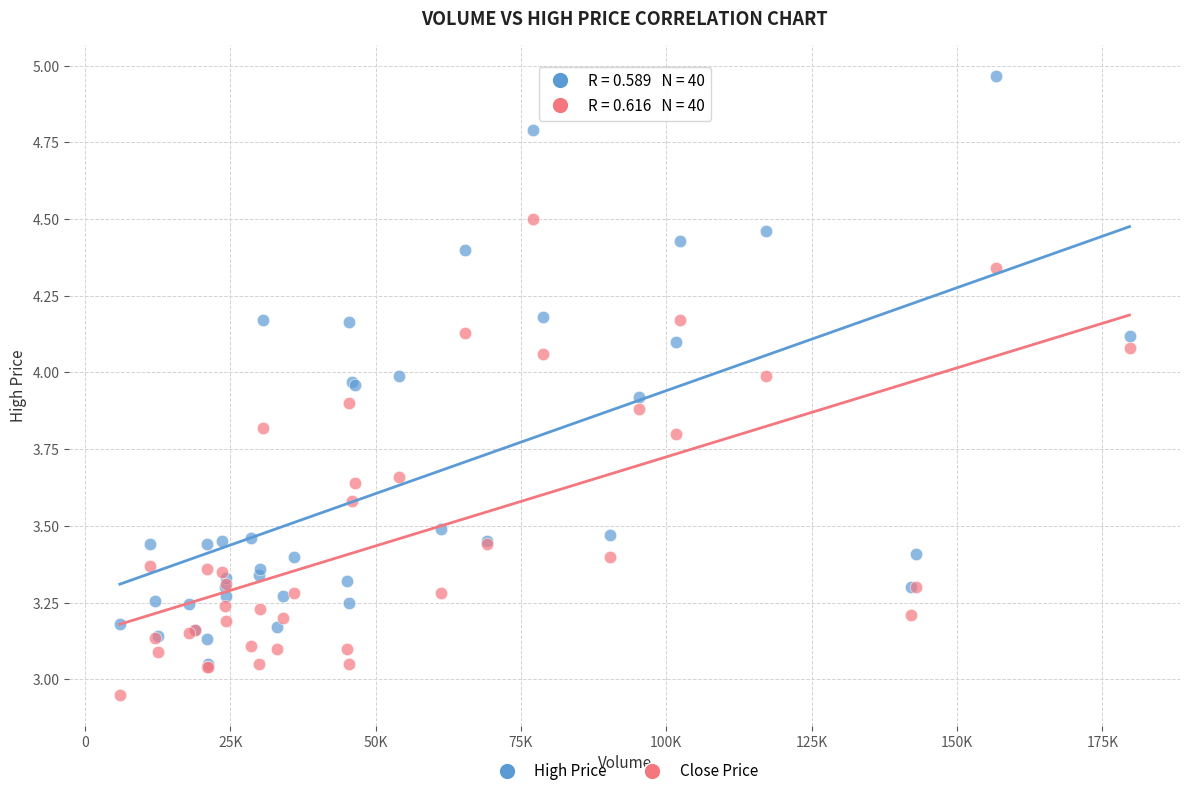

What are all the series names shown in the legend?

High Price, Close Price